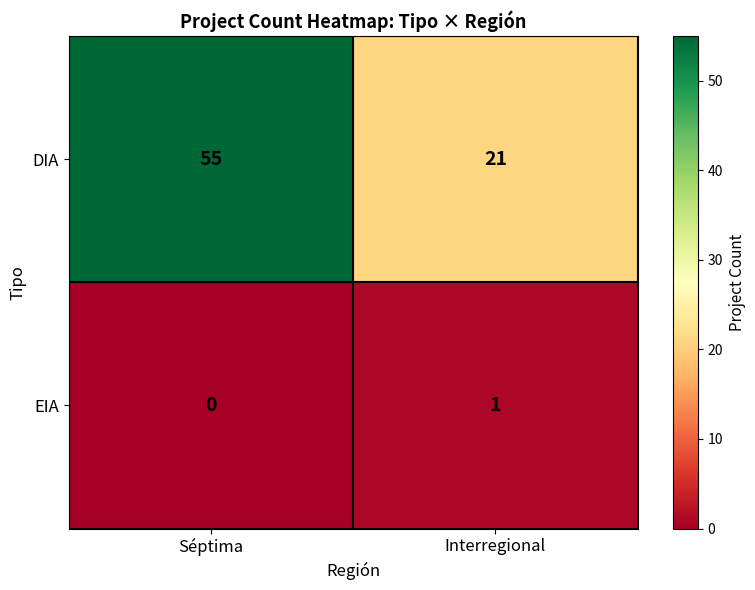

At how many categories does at least one series exceed 43?

1